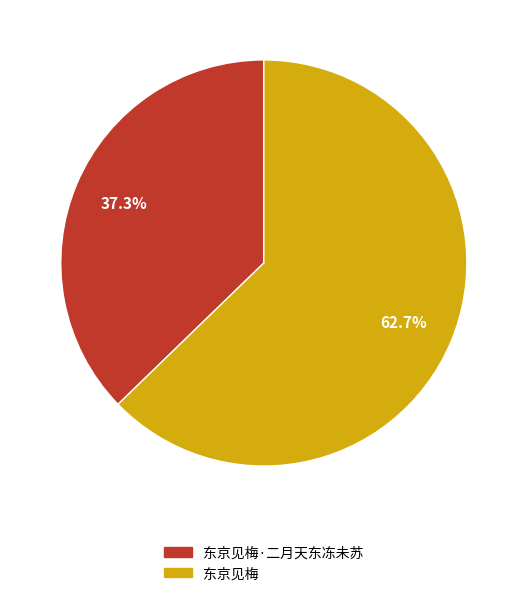

How many slices are in this pie chart?

2